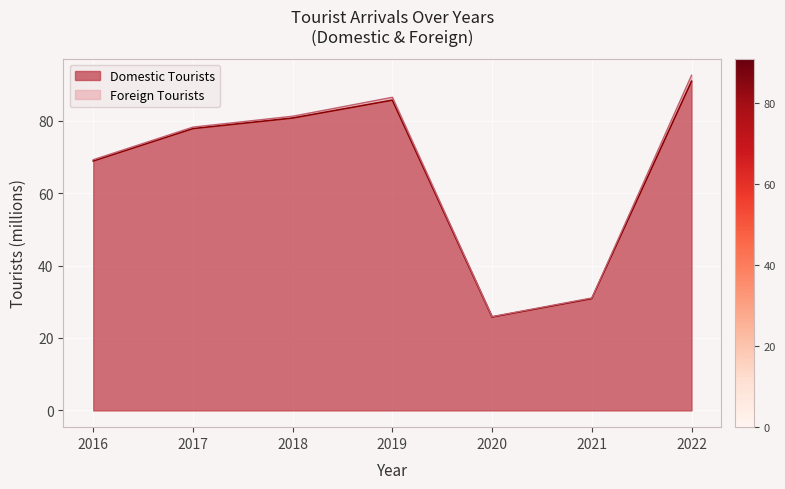

The chart shows a value of 32.9 at 2016. True or false?

False